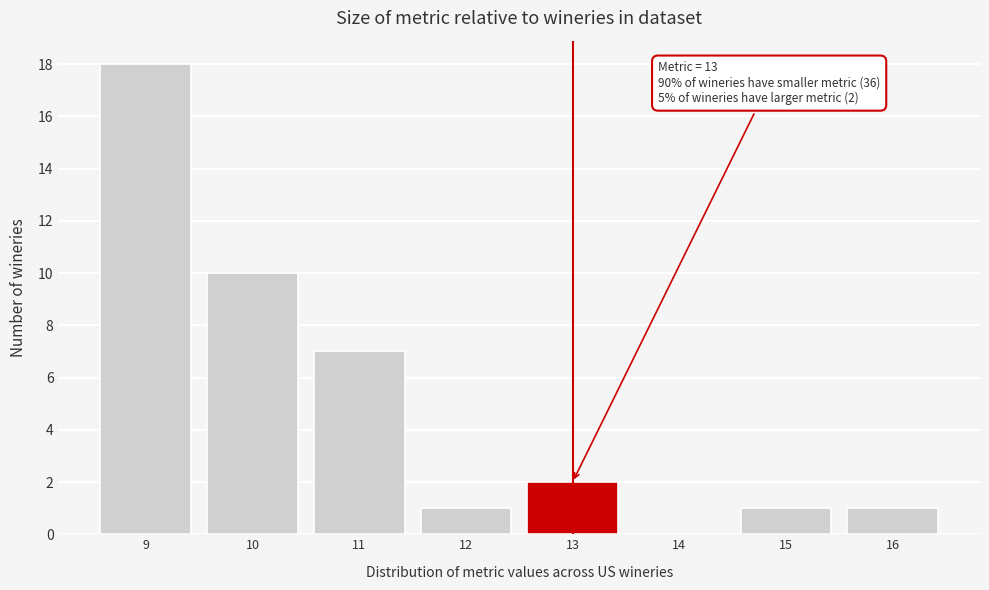

Which range on the x-axis has the tallest bar?

8.5 to 9.5